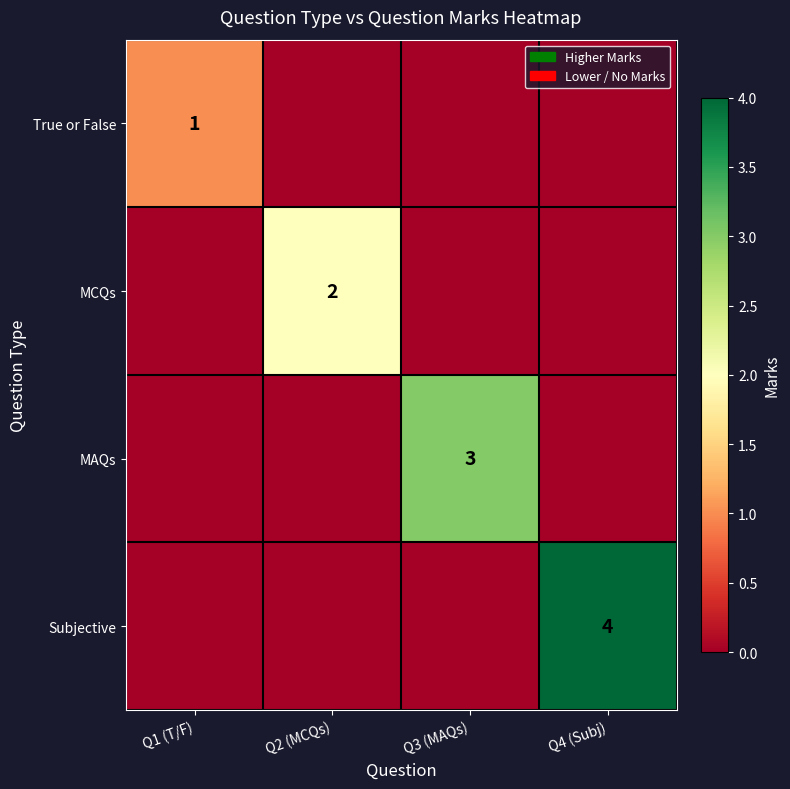

Rank the series by their maximum value, from highest to lowest.

Subjective, MAQs, MCQs, True or False